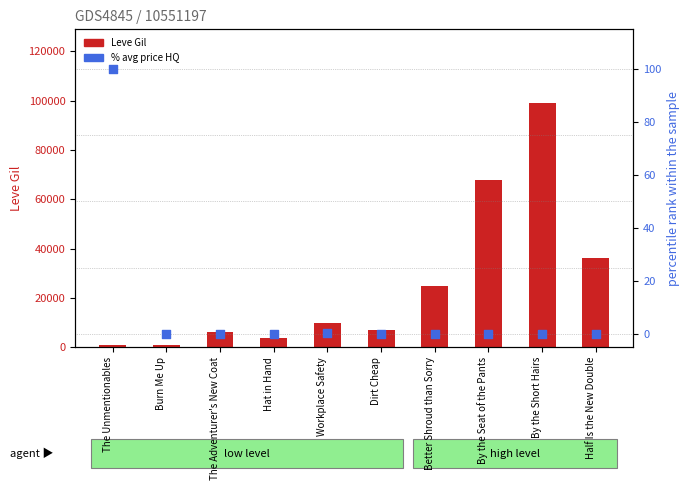

Which series reaches the maximum Y coordinate?

Leve Gil